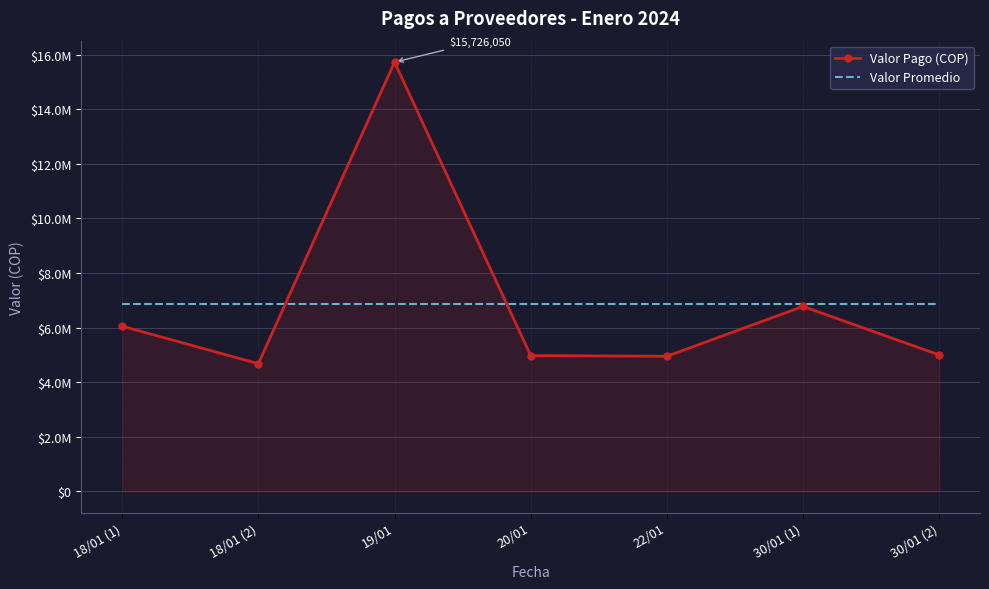

What is the sum of the Valor Pago (COP) values at 18/01 (2) and 30/01 (2)?

9680319.0